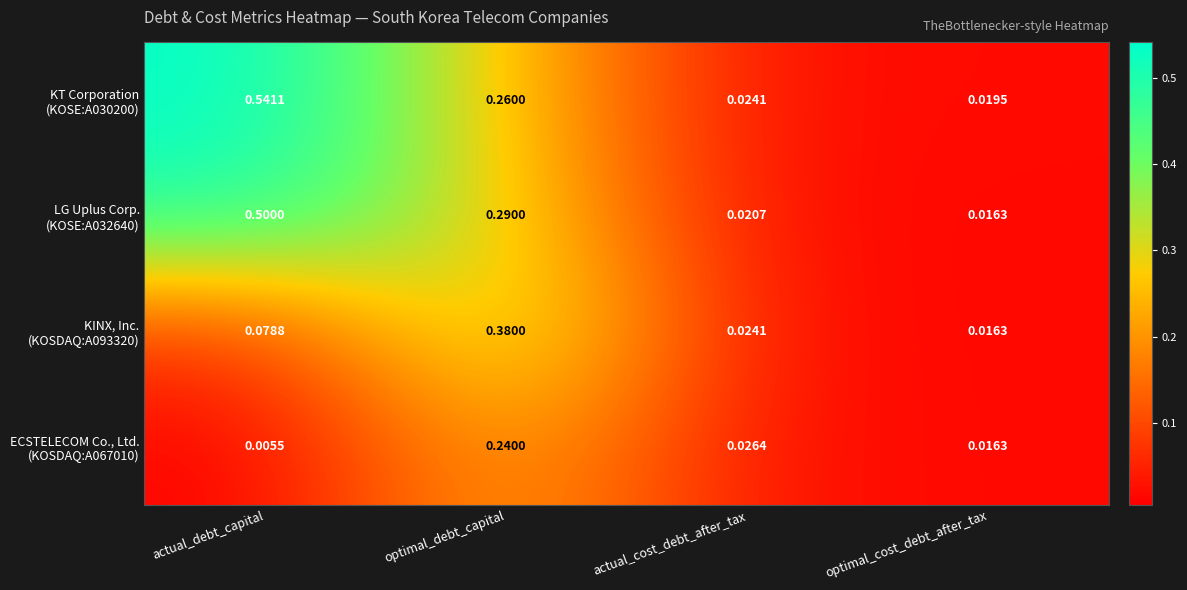

At which category is the sum across all series the highest?

optimal_debt_capital